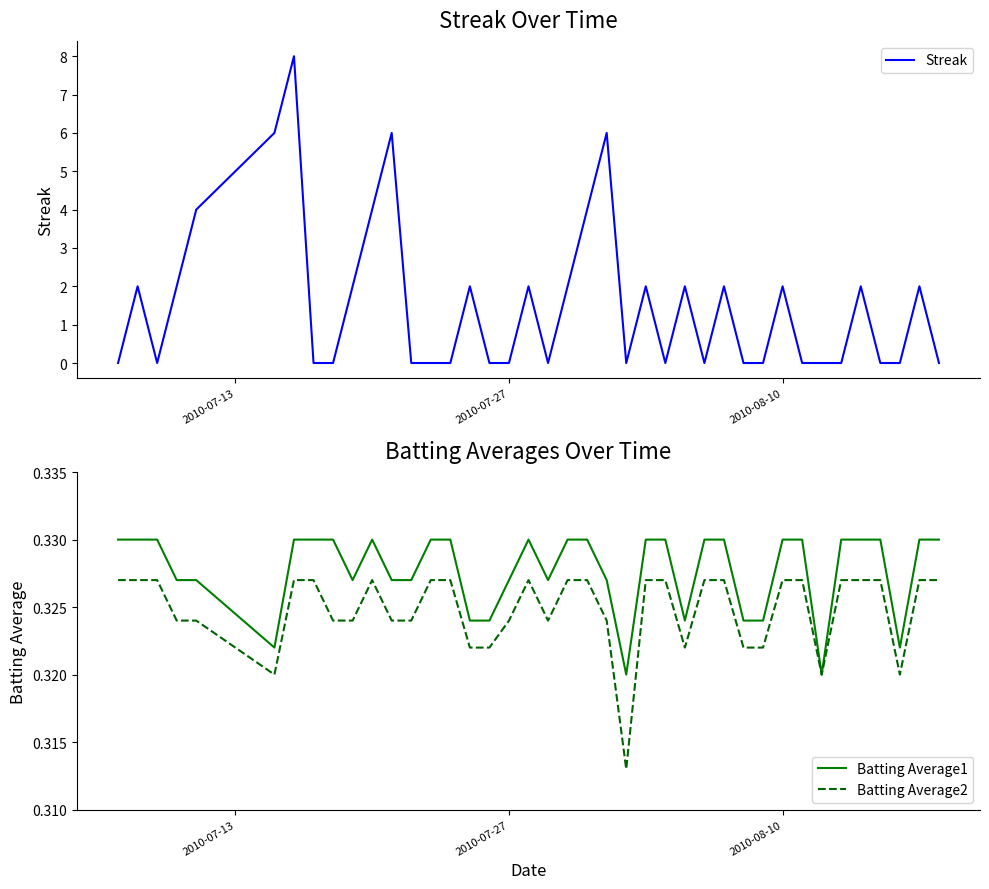

What is the maximum value for Streak?

8